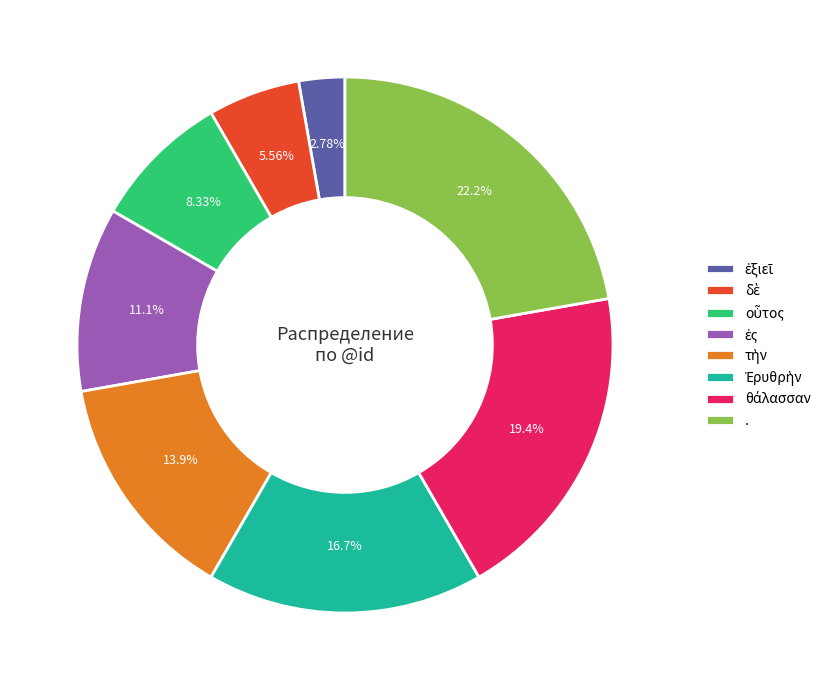

Which category has the biggest portion of the pie?

.